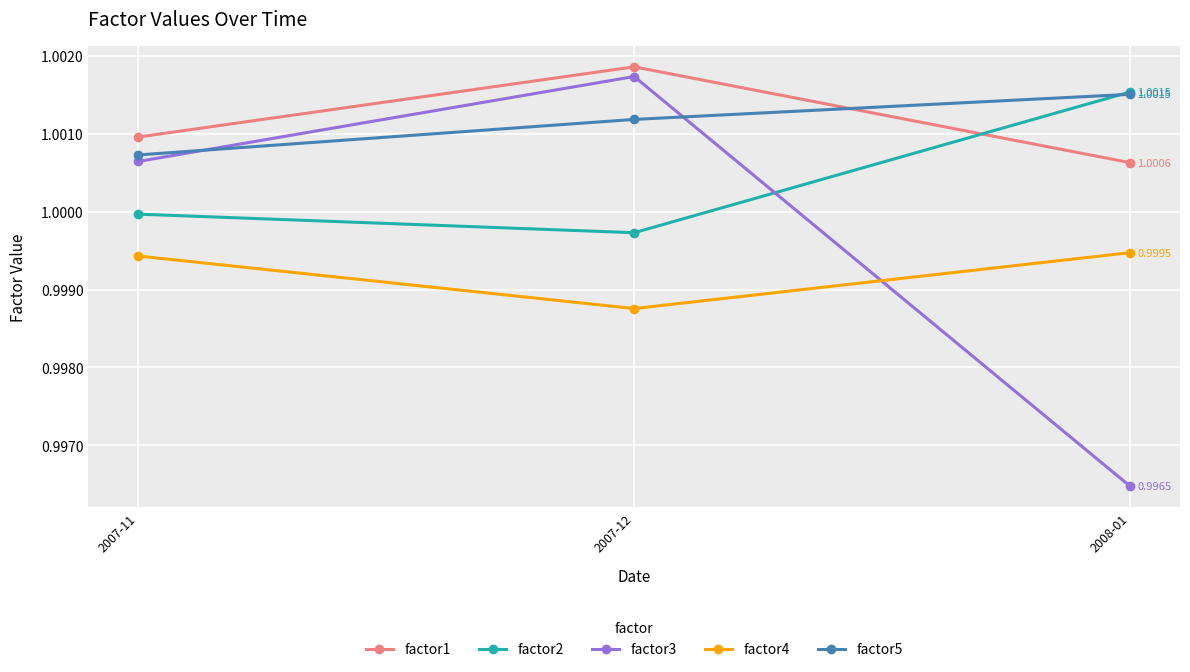

Rank the categories by factor3 value from lowest to highest.

2008-01, 2007-11, 2007-12